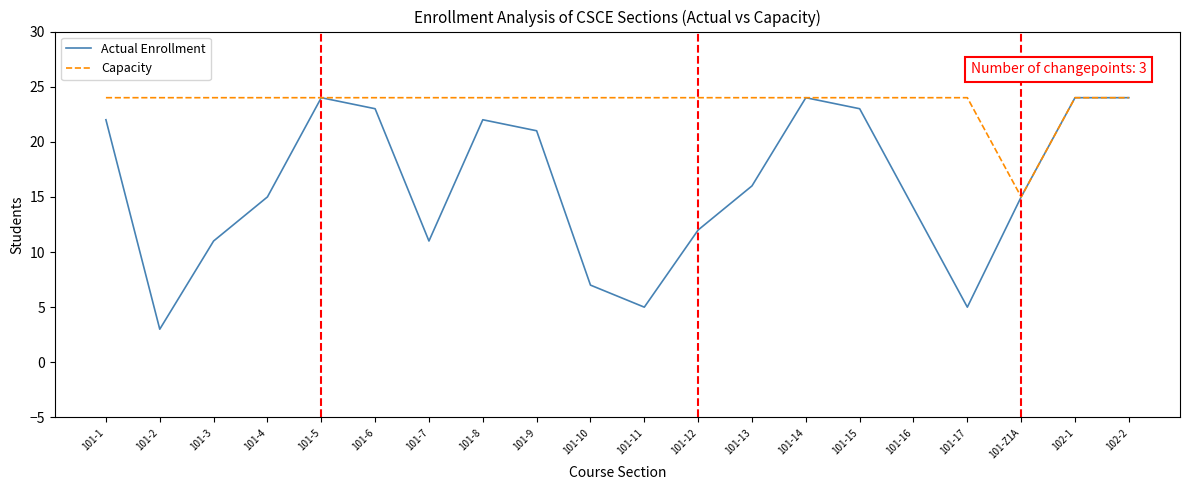

Which series changed the most between 101-3 and 101-16?

Actual Enrollment